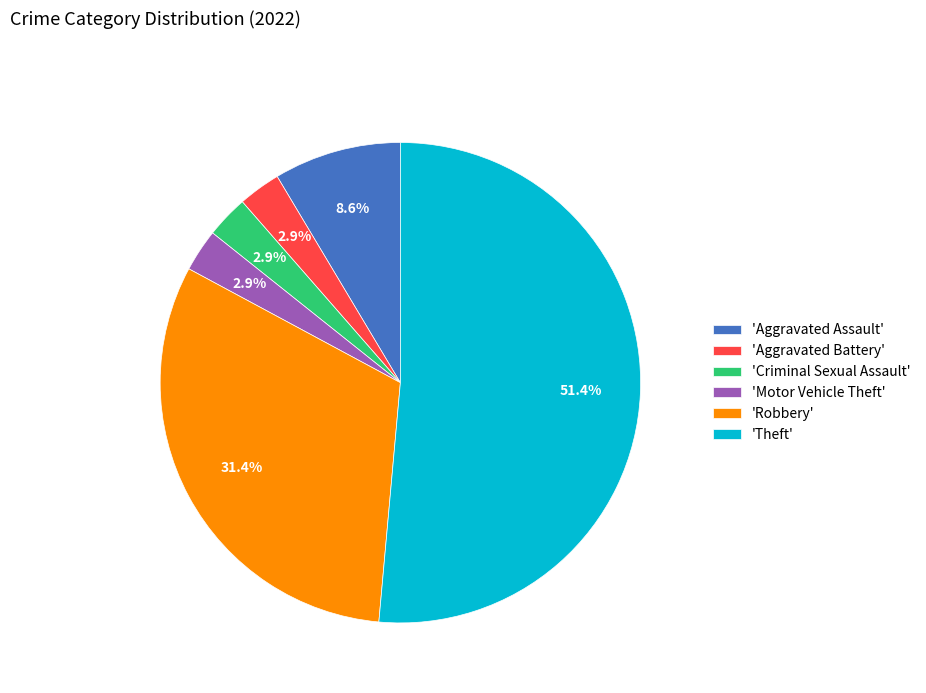

What is the largest slice in the pie chart?

'Theft'